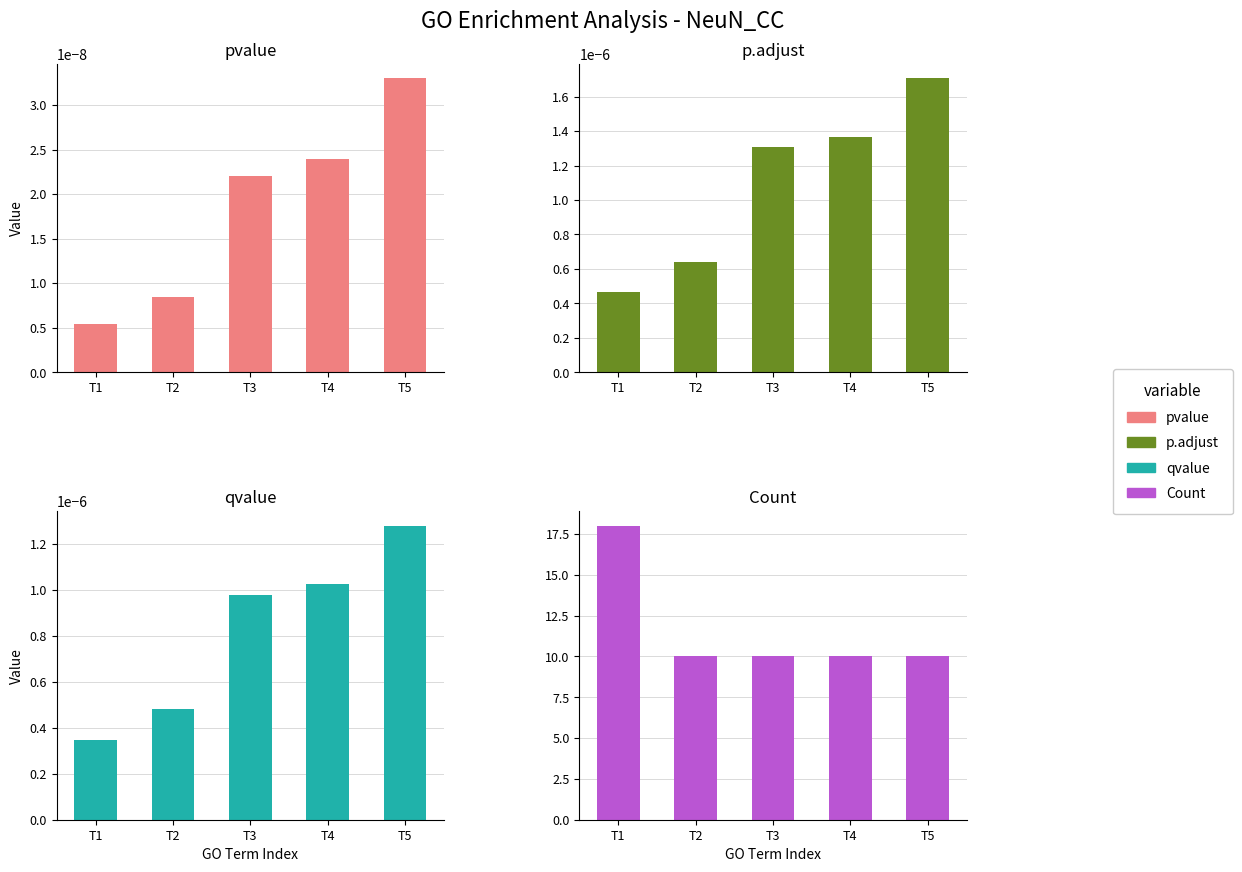

How many pvalue values are between 0 and 1?

5